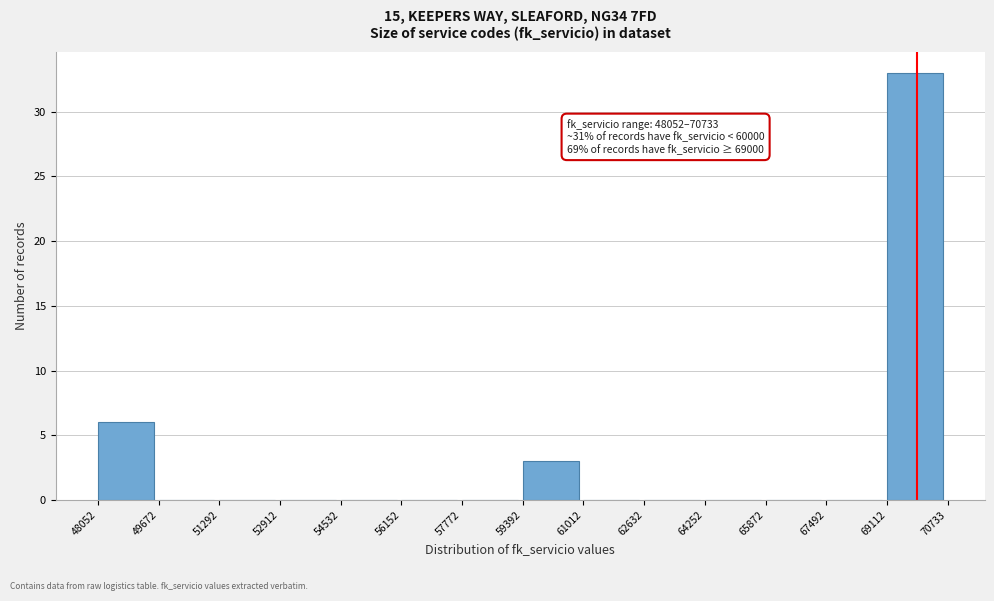

Which range on the x-axis has the tallest bar?

69112 to 70733